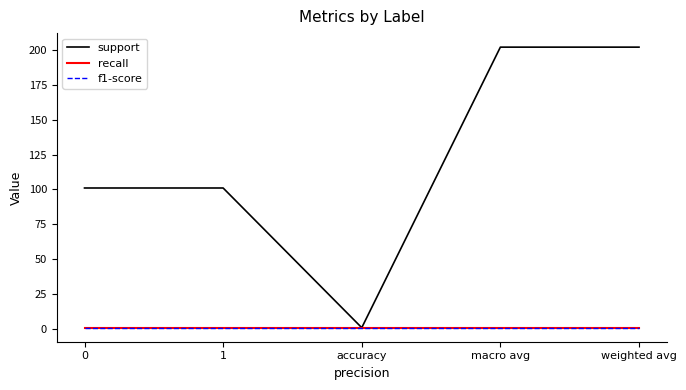

True or false: f1-score and support intersect in this chart.

False